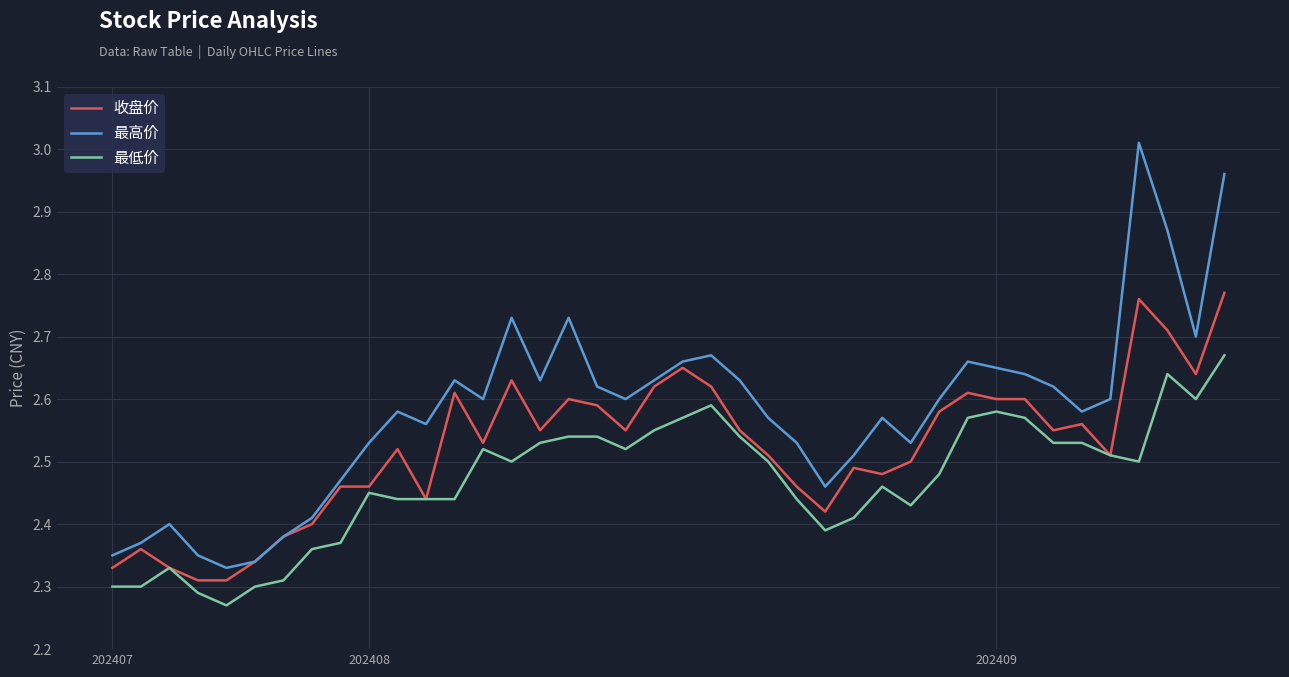

True or false: 最低价 and 最高价 cross at least once.

False